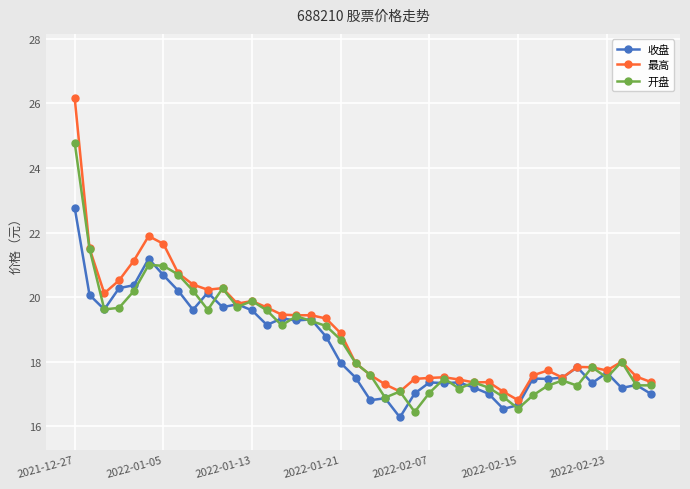

What is the value of the 开盘 point at the 18th from the left?

19.1